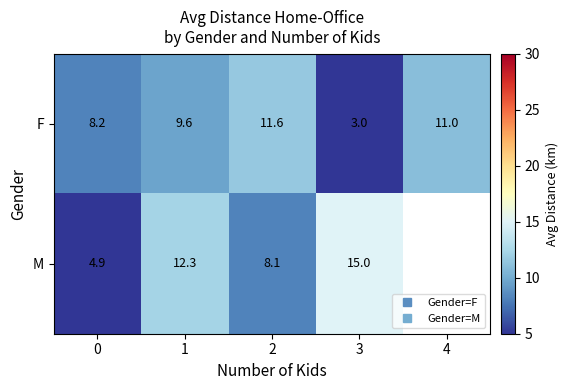

What is the greatest value displayed?

15.0